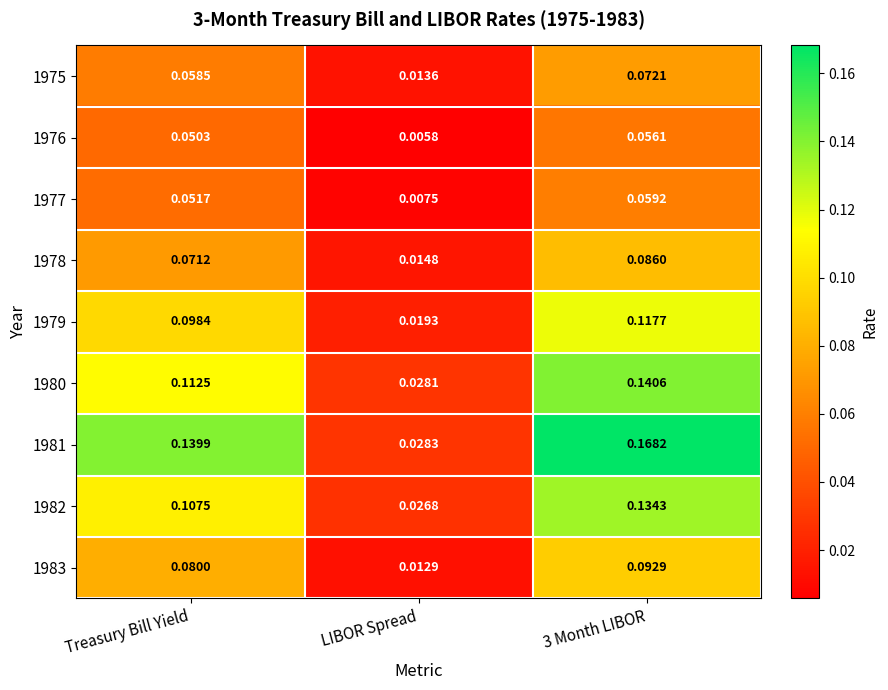

Is the value of 1980 at LIBOR Spread greater than the value of 1983 at 3 Month LIBOR?

No